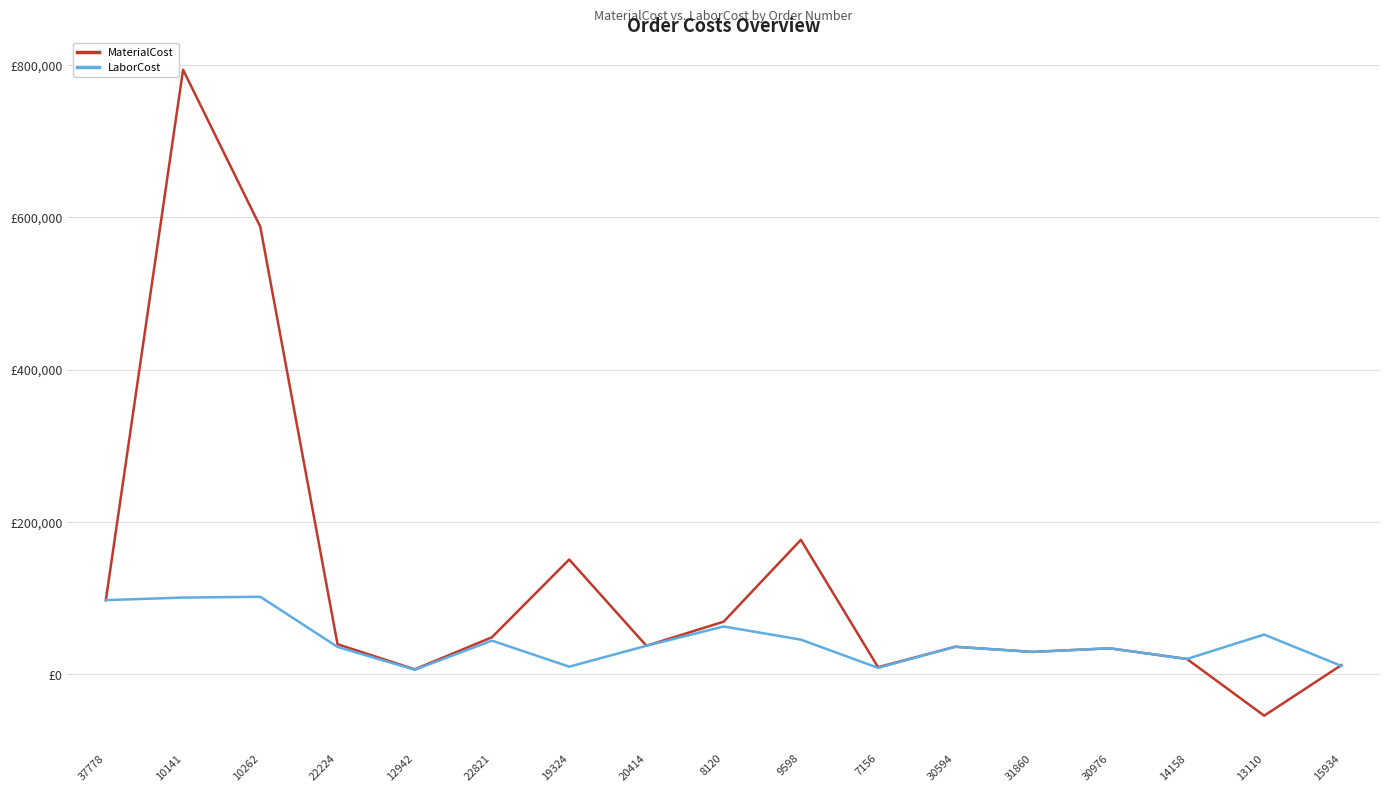

Where is the first local minimum for MaterialCost?

12942